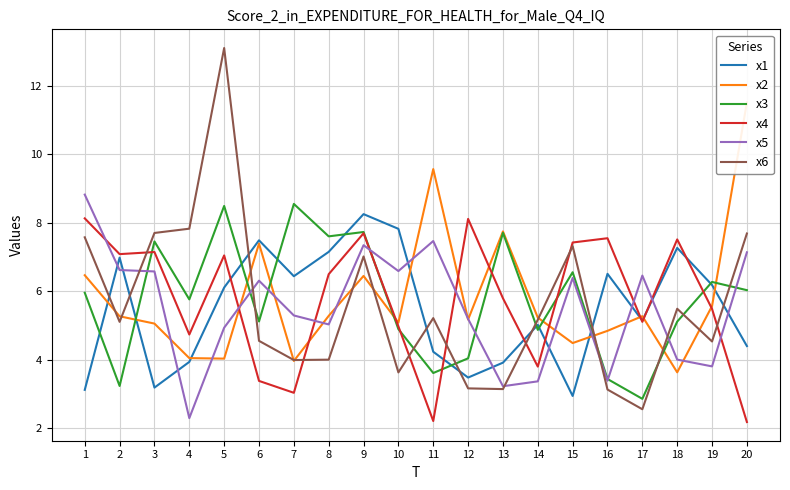

The value of x2 at 3 is 2.6. True or false?

False